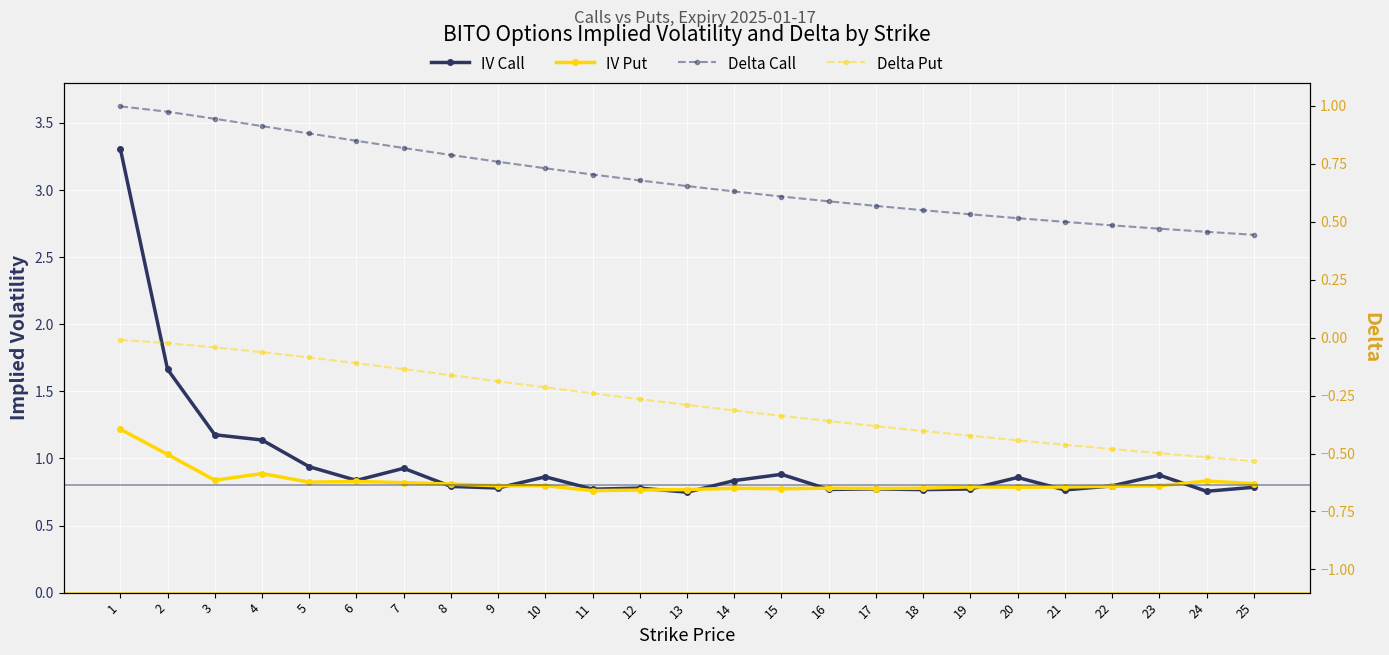

Between 10 and 8, which is larger?

10